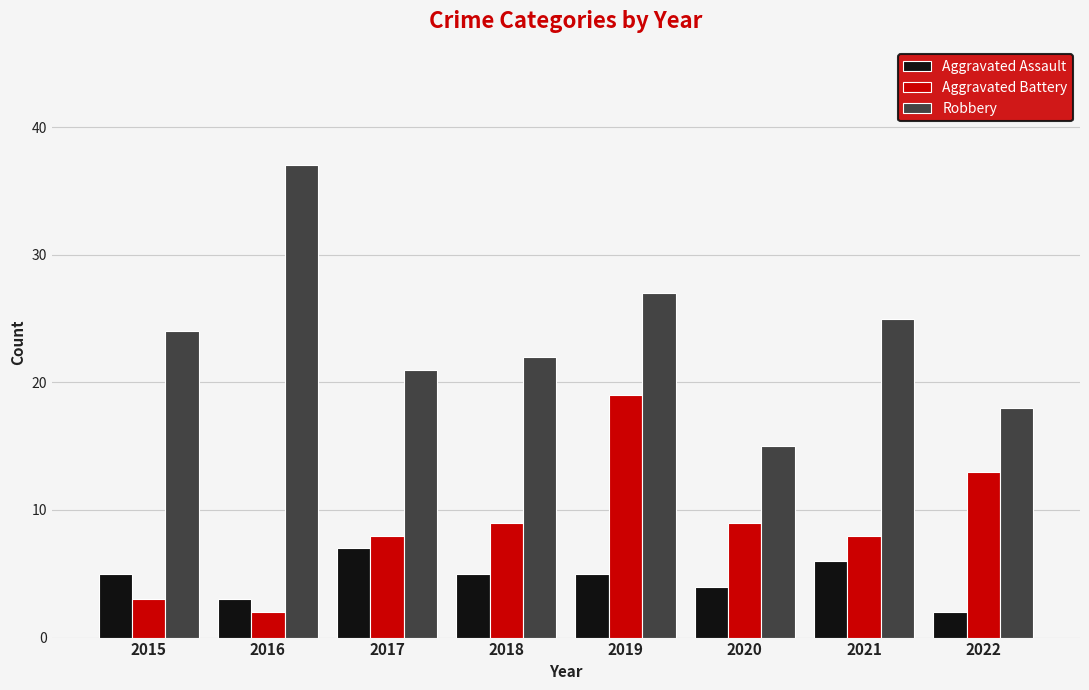

Rank the series by their maximum value, from highest to lowest.

Robbery, Aggravated Battery, Aggravated Assault